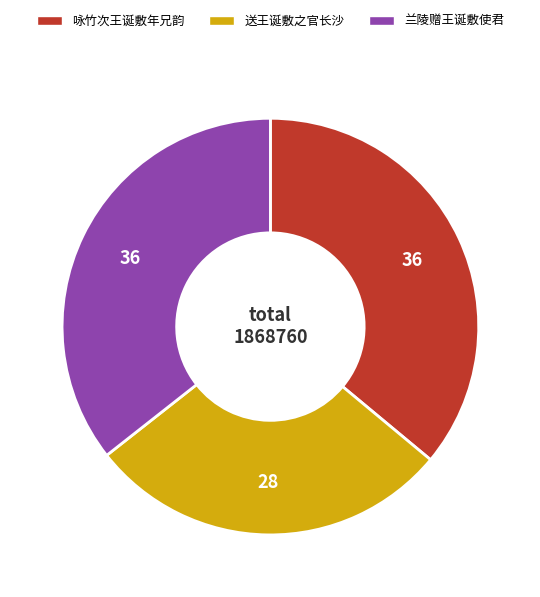

The 咏竹次王诞敷年兄韵 slice represents 28% of the pie. True or false?

False